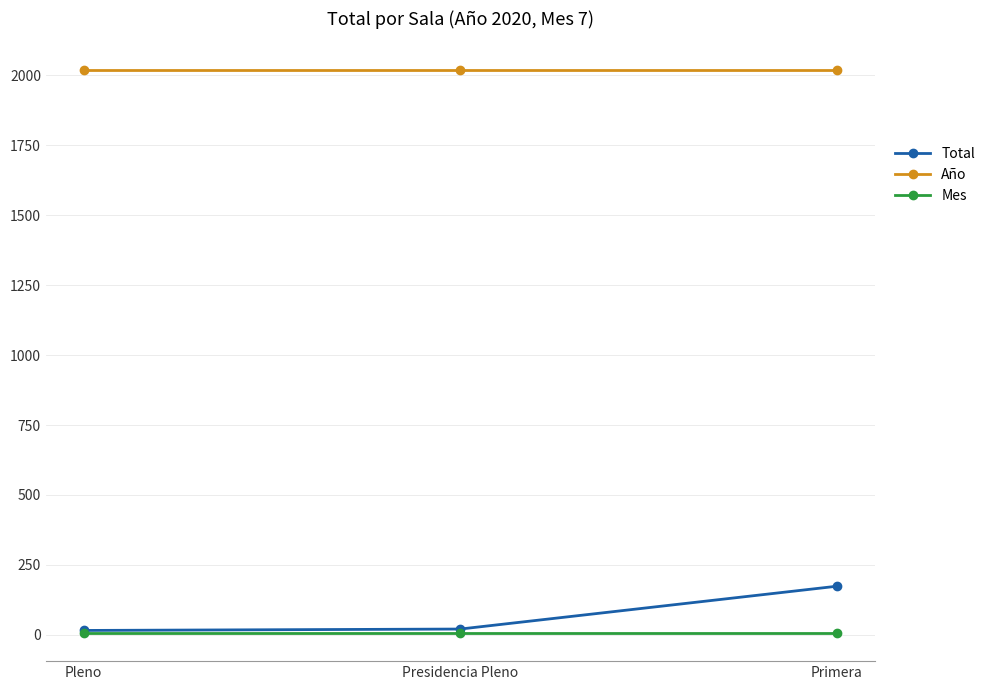

Is the value of Año at Presidencia Pleno greater than the value of Mes at Primera?

Yes